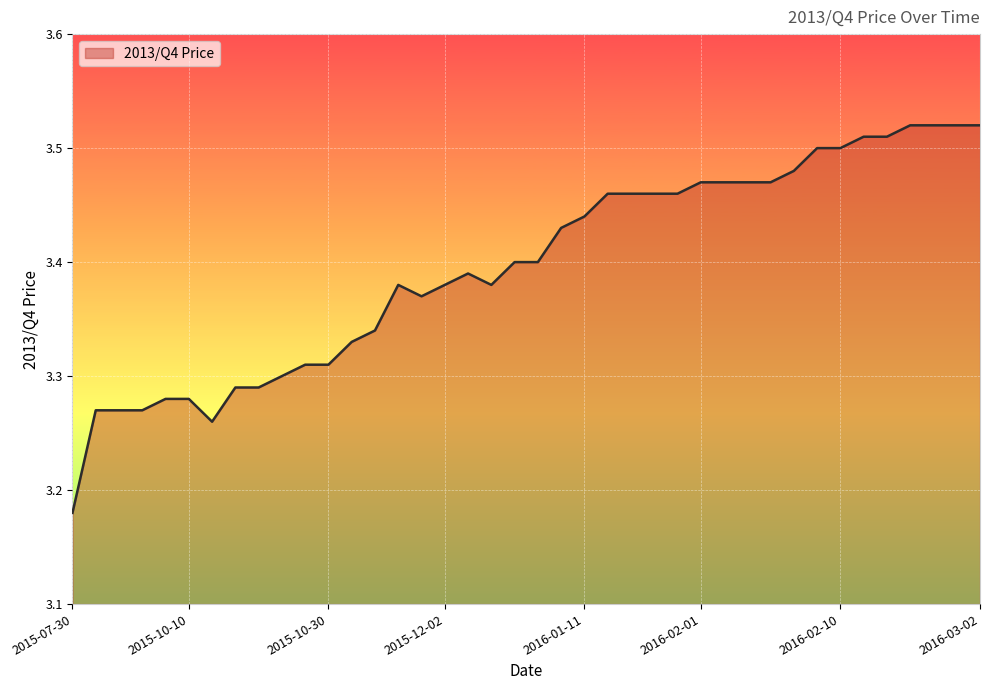

What is the difference between the maximum and minimum values?

0.3